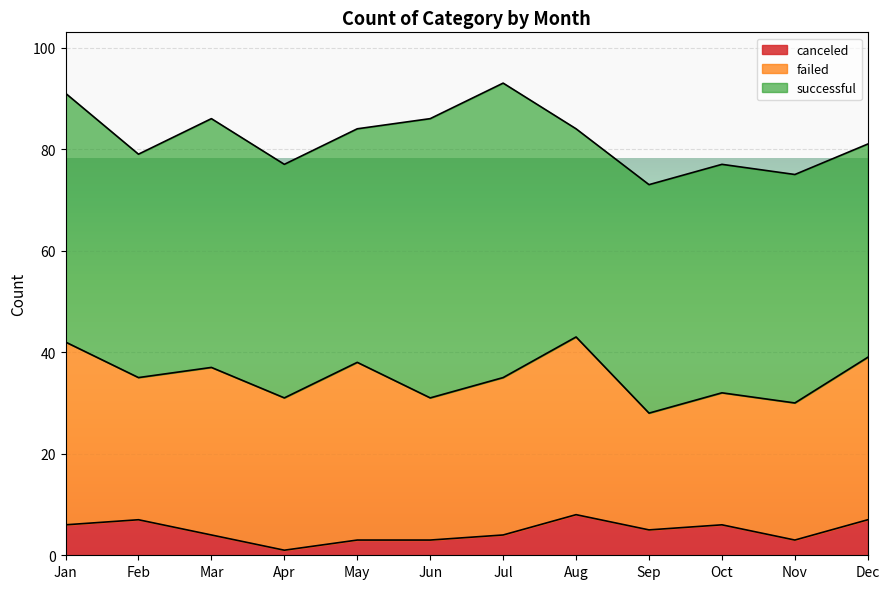

What is the value of the failed point at the 4th from the left?

30